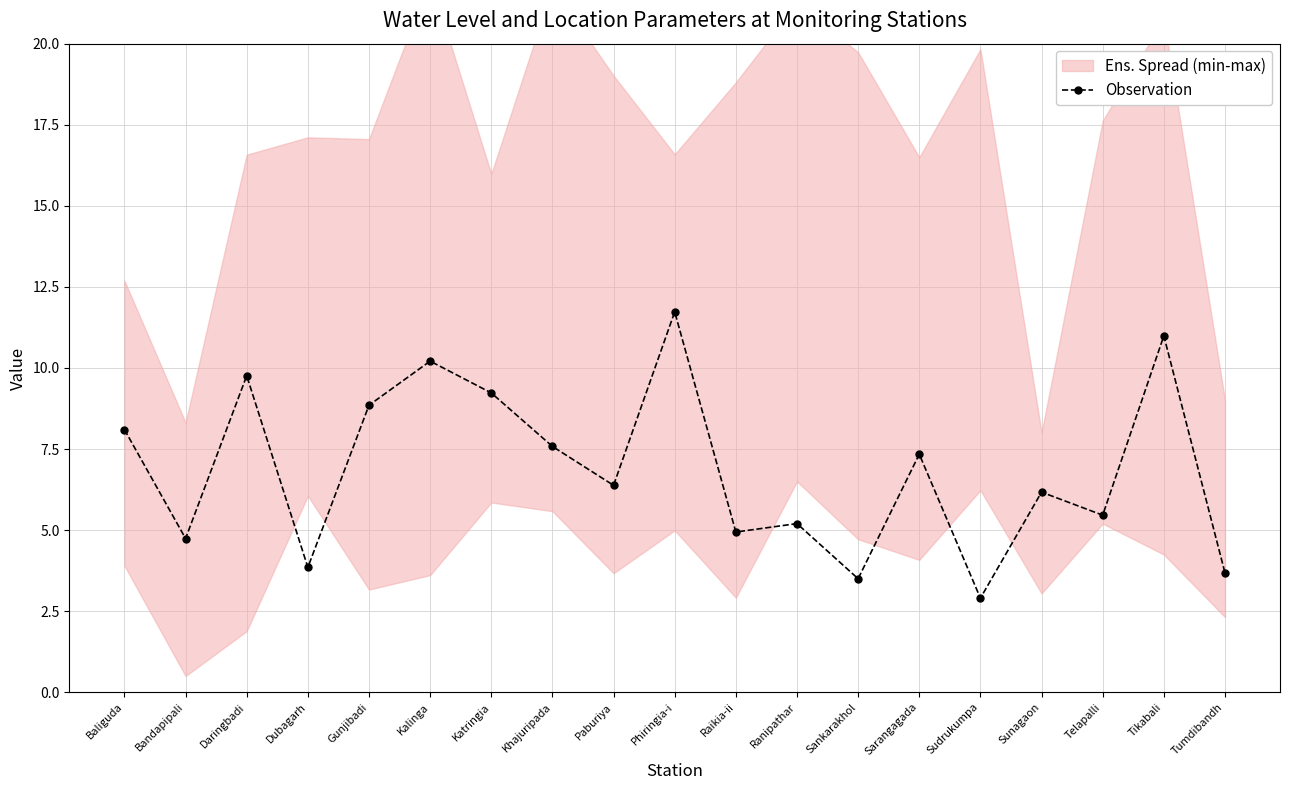

Which category has the lowest value across all series?

Sudrukumpa